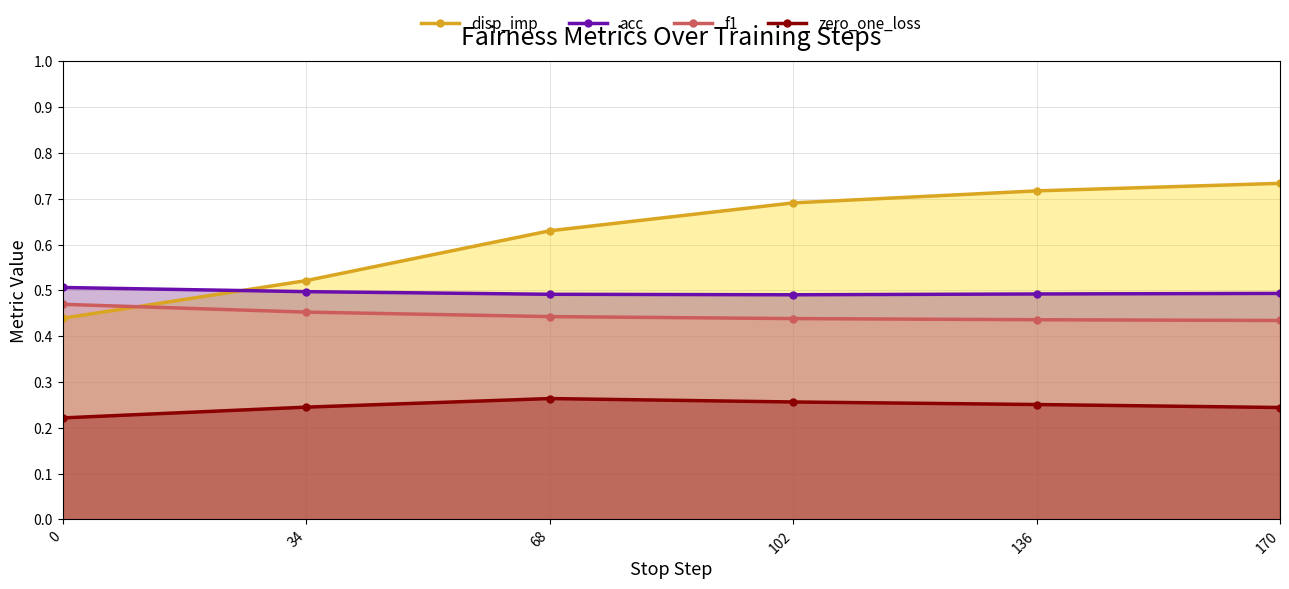

At 136, list the series in order from smallest to largest.

zero_one_loss, f1, acc, disp_imp